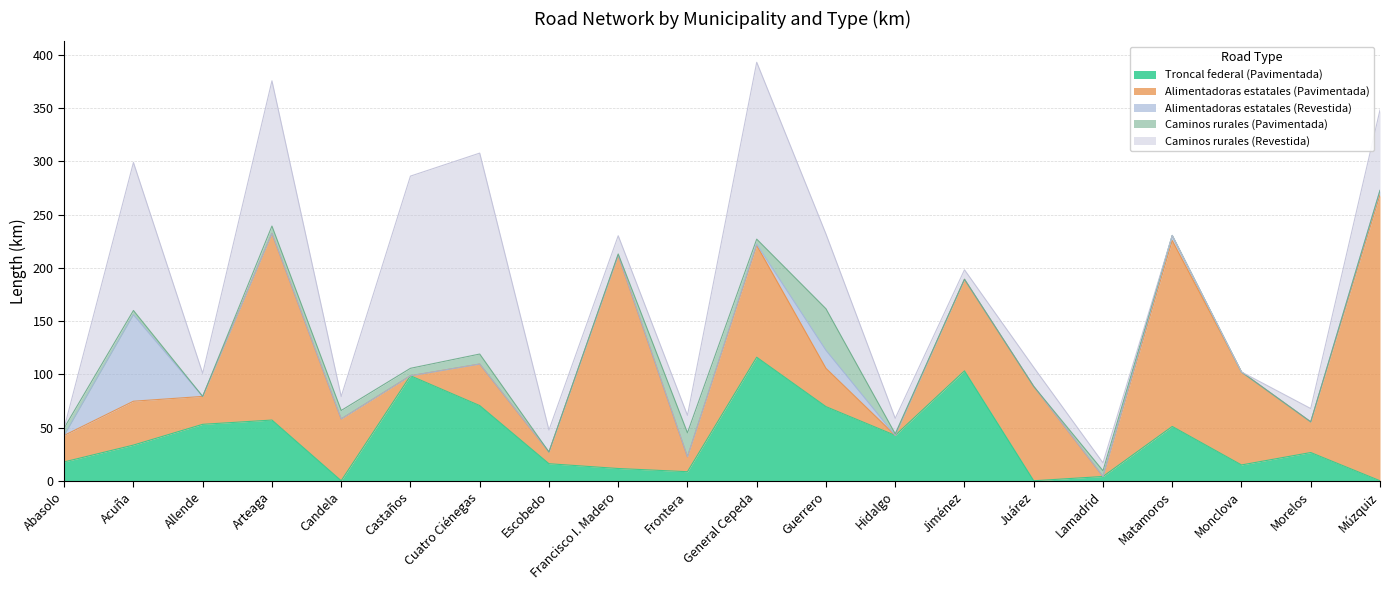

Reading left to right, transcribe all the data shown in this chart.

Troncal federal (Pavimentada): Abasolo=17.7	Acuña=33.5	Allende=53.0	Arteaga=57.0	Candela=0.0	Castaños=98.6	Cuatro Ciénegas=70.6	Escobedo=16.0	Francisco I. Madero=11.5	Frontera=8.5	General Cepeda=116.0	Guerrero=69.6	Hidalgo=42.6	Jiménez=103.2	Juárez=0.0	Lamadrid=4.0	Matamoros=51.0	Monclova=14.8	Morelos=26.5	Múzquiz=0.0
Alimentadoras estatales (Pavimentada): Abasolo=24.9	Acuña=41.2	Allende=26.2	Arteaga=175.3	Candela=58.0	Castaños=0.0	Cuatro Ciénegas=39.0	Escobedo=11.0	Francisco I. Madero=200.3	Frontera=14.0	General Cepeda=105.1	Guerrero=36.0	Hidalgo=0.0	Jiménez=86.0	Juárez=88.6	Lamadrid=0.0	Matamoros=174.6	Monclova=87.3	Morelos=28.8	Múzquiz=268.5
Alimentadoras estatales (Revestida): Abasolo=0.0	Acuña=81.2	Allende=0.0	Arteaga=0.0	Candela=0.0	Castaños=0.0	Cuatro Ciénegas=0.0	Escobedo=0.0	Francisco I. Madero=0.0	Frontera=0.0	General Cepeda=1.0	Guerrero=16.9	Hidalgo=0.0	Jiménez=0.0	Juárez=0.0	Lamadrid=0.0	Matamoros=4.8	Monclova=0.0	Morelos=0.0	Múzquiz=4.2
Caminos rurales (Pavimentada): Abasolo=7.0	Acuña=4.0	Allende=0.0	Arteaga=6.9	Candela=8.0	Castaños=7.0	Cuatro Ciénegas=9.4	Escobedo=0.0	Francisco I. Madero=1.2	Frontera=22.5	General Cepeda=4.8	Guerrero=39.0	Hidalgo=1.5	Jiménez=0.0	Juárez=0.0	Lamadrid=5.4	Matamoros=0.0	Monclova=0.0	Morelos=0.0	Múzquiz=0.0
Caminos rurales (Revestida): Abasolo=0.0	Acuña=139.0	Allende=21.6	Arteaga=136.4	Candela=13.1	Castaños=180.5	Cuatro Ciénegas=188.7	Escobedo=20.6	Francisco I. Madero=17.1	Frontera=16.4	General Cepeda=166.1	Guerrero=70.2	Hidalgo=14.5	Jiménez=8.9	Juárez=17.9	Lamadrid=7.4	Matamoros=0.0	Monclova=0.0	Morelos=12.5	Múzquiz=75.5